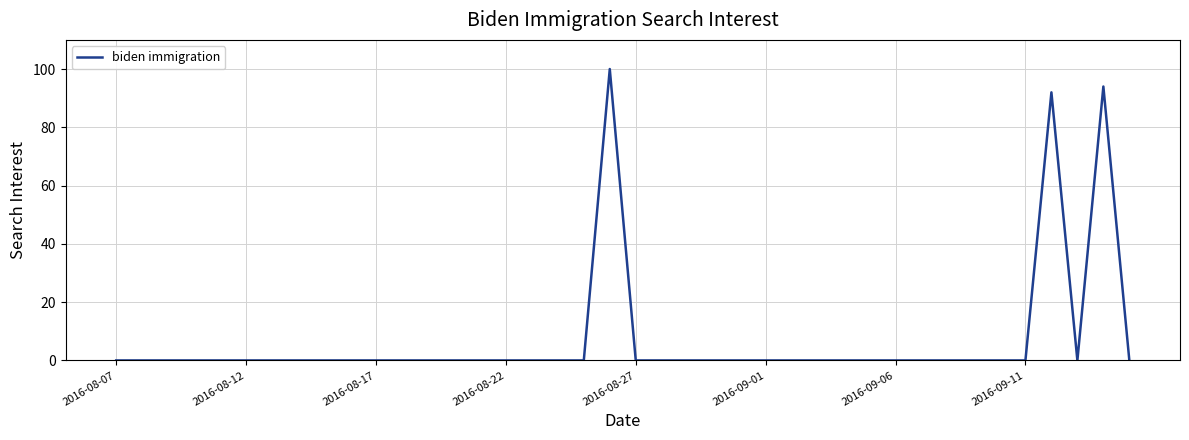

What is the difference between the second highest and second lowest values?

94